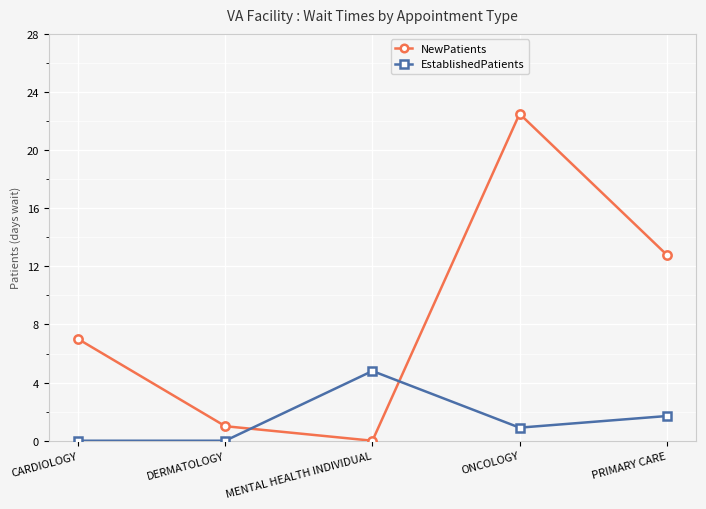

Is it true that NewPatients equals 22.5 at ONCOLOGY?

True